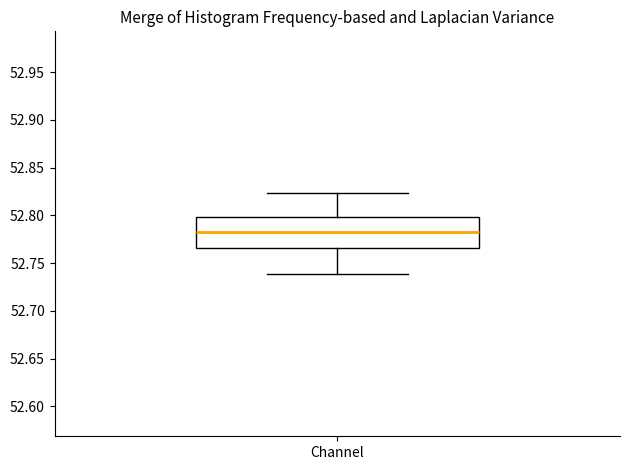

Where is the lower edge of the box for Channel on the y-axis? The values are not printed on the chart, so give them approximately, as read against the axis.

52.765